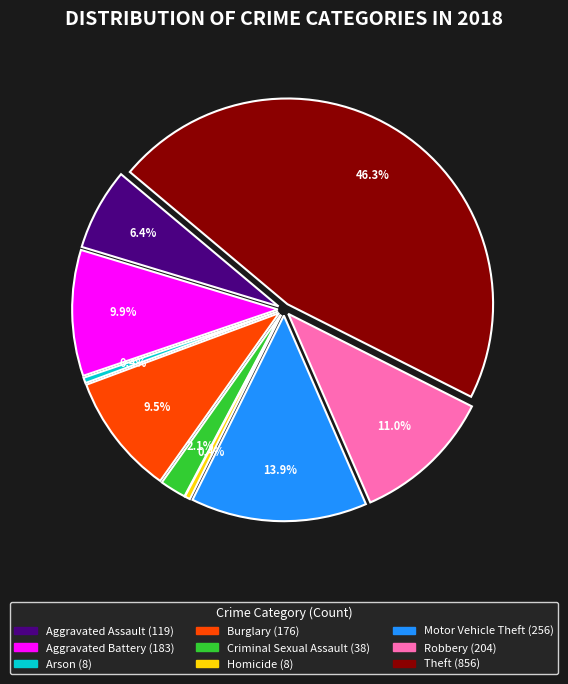

How many slices are in this pie chart?

9